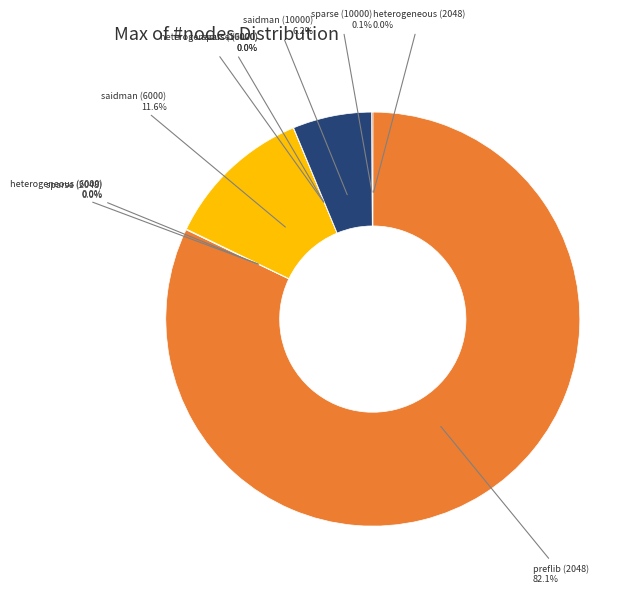

Does preflib (2048) represent more than half of the total?

Yes